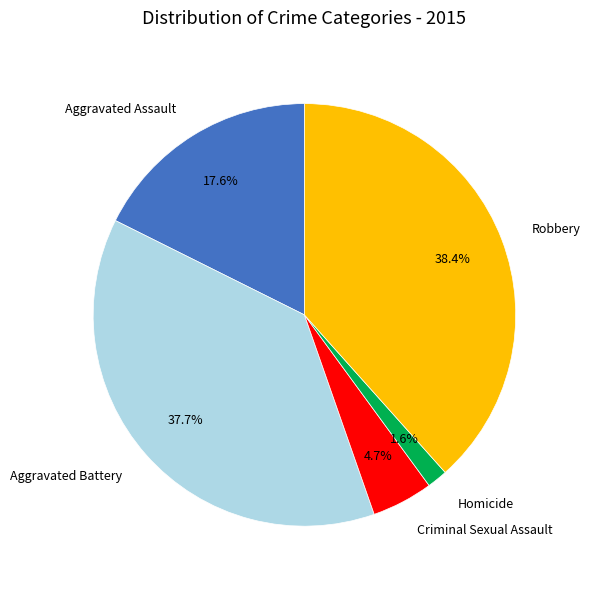

Rank the categories by value from highest to lowest.

Robbery, Aggravated Battery, Aggravated Assault, Criminal Sexual Assault, Homicide